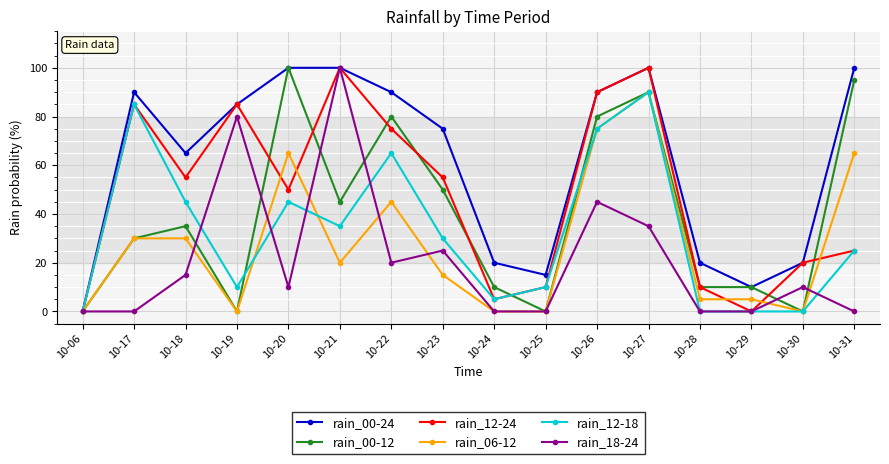

How many data points in rain_06-12 are less than 20?

8